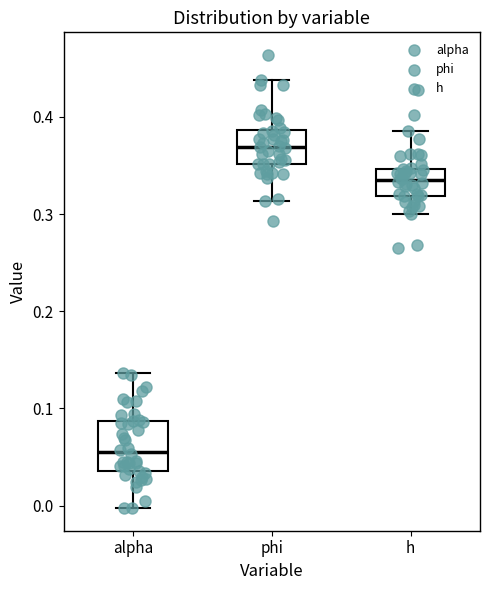

Which box is the tallest, from its lower edge to its upper edge?

alpha